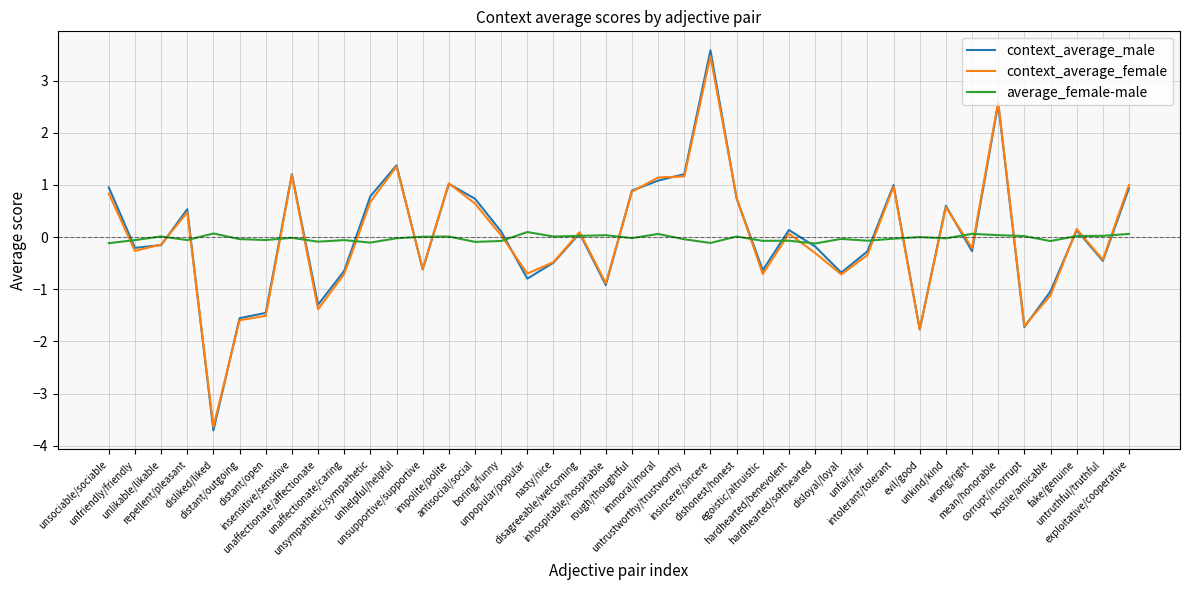

True or false: context_average_female and context_average_male cross at least once.

True